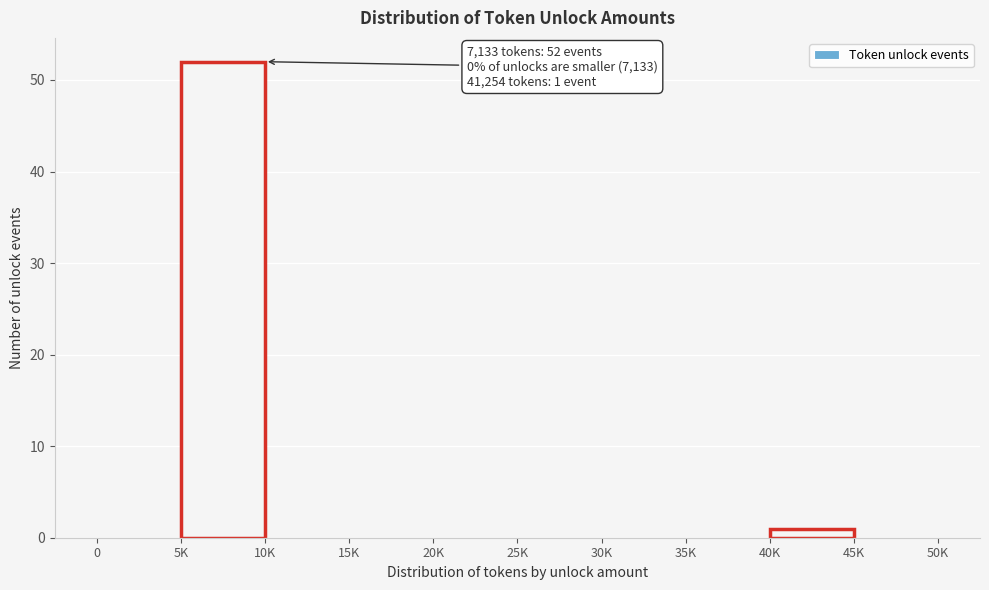

Reading right to left, list all the values displayed in this chart.

45K=0	40K=1	35K=0	30K=0	25K=0	20K=0	15K=0	10K=0	5K=52	0=0